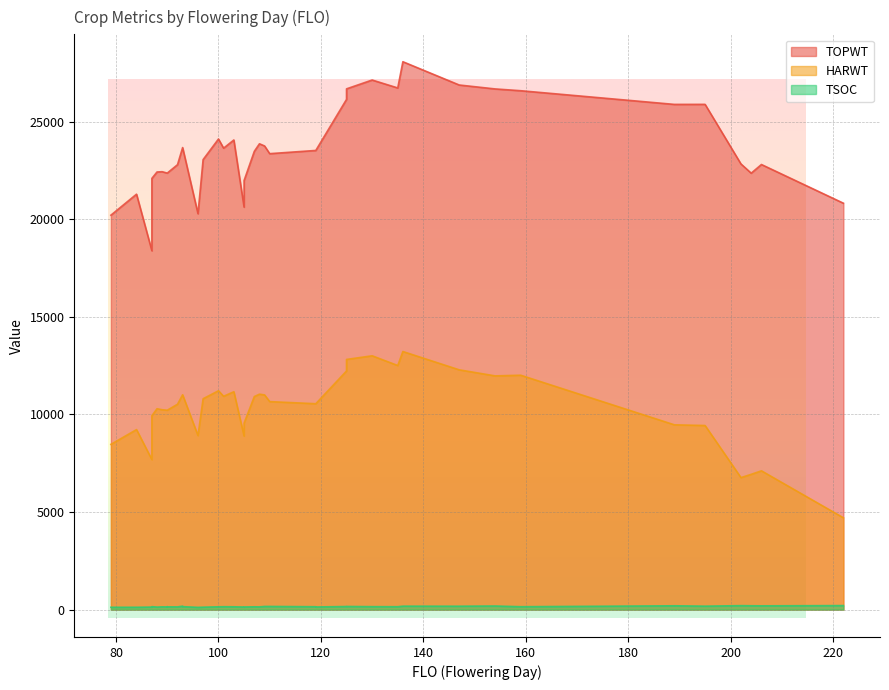

Which series has the largest total across all categories?

TOPWT